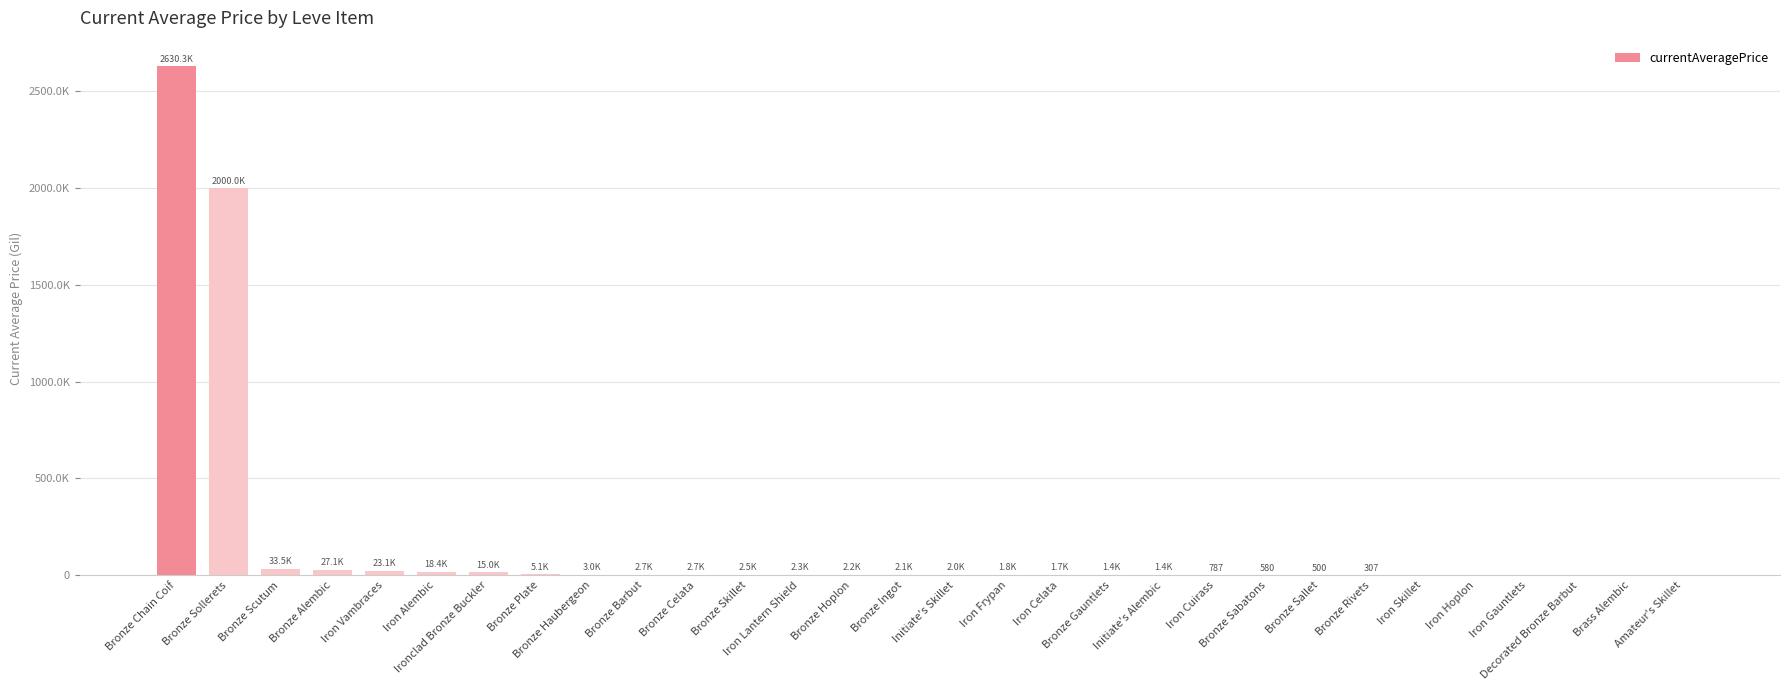

Are the bars horizontal?

No